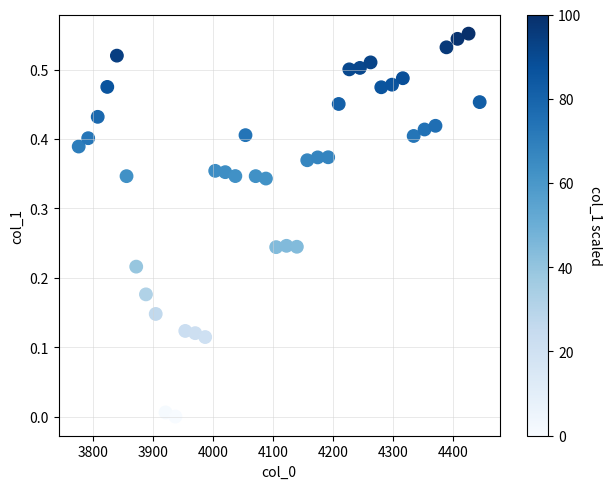

What is the range of X values (max minus min)?

667.4